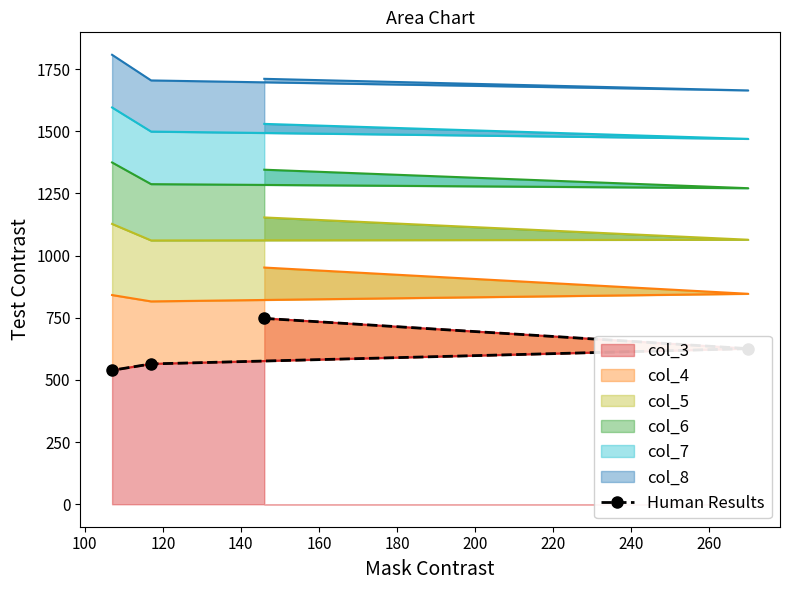

What is the lowest value of the col_3 series?

538.7